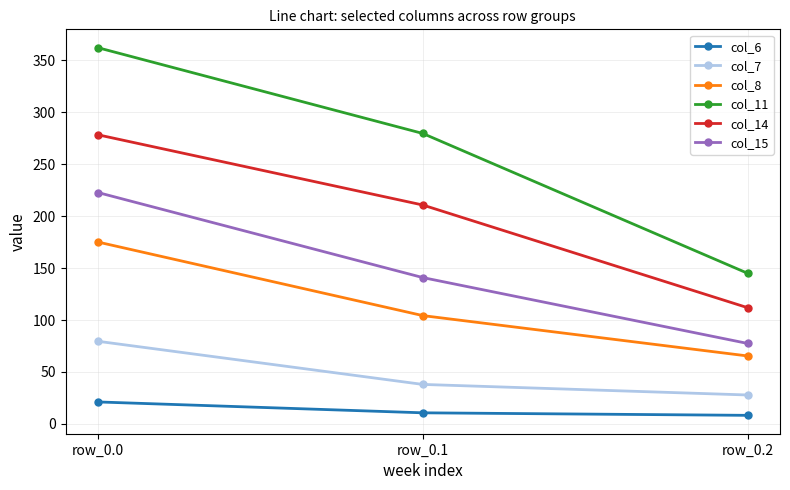

What are all the series names shown in the legend?

col_6, col_7, col_8, col_11, col_14, col_15